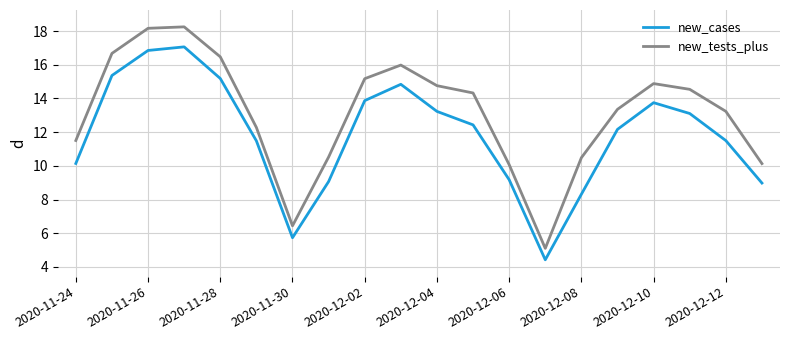

Which series has the widest spread of values?

new_tests_plus